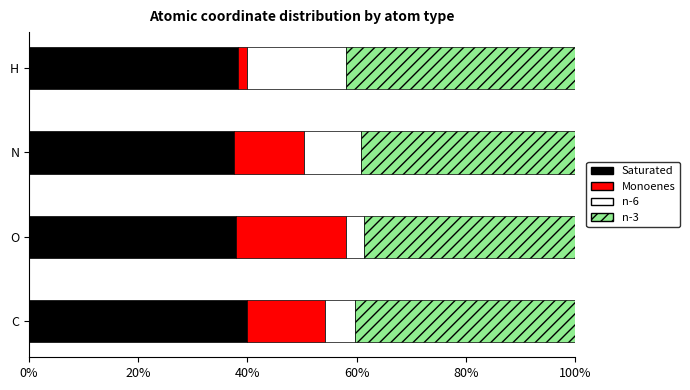

What is the total value across all series at N?

100.0